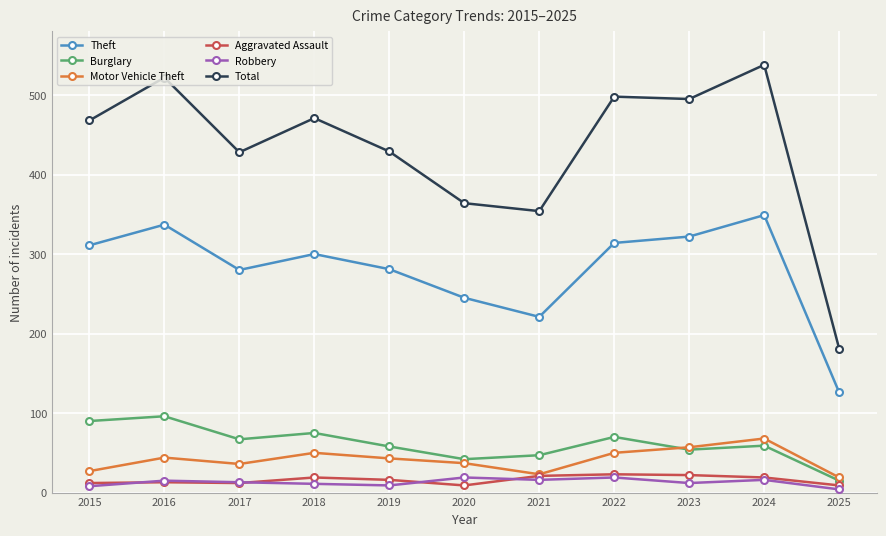

What is the difference between the highest and lowest values at 2015?

460